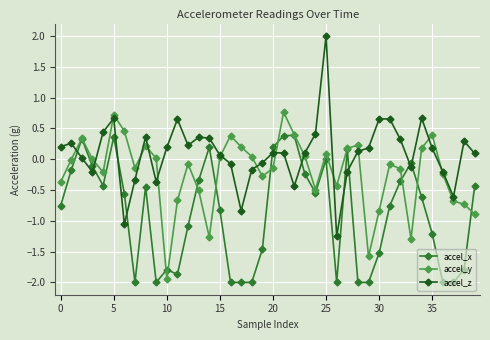

What is the greatest value displayed?

2.0